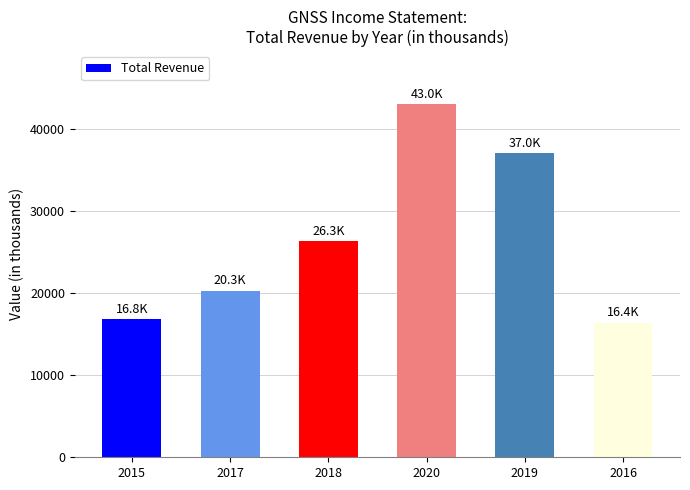

What is the change in value from 2017 to 2020?

+22700